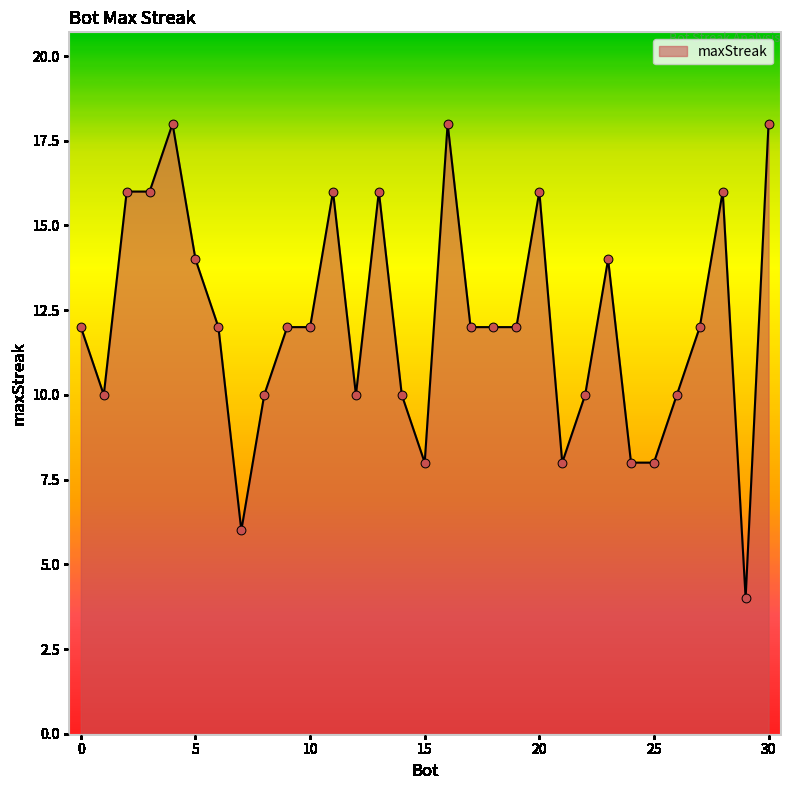

What is the smallest value displayed?

4